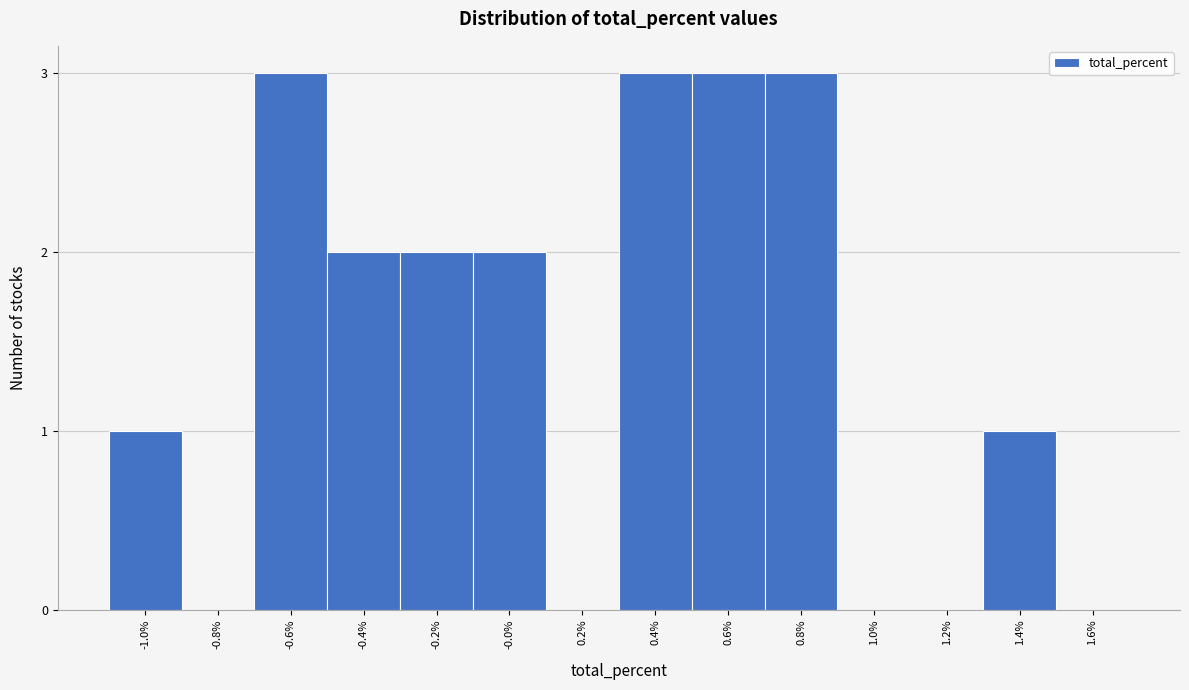

Reading left to right, what are all the values shown in this chart?

-1.0%=1	-0.8%=0	-0.6%=3	-0.4%=2	-0.2%=2	-0.0%=2	0.2%=0	0.4%=3	0.6%=3	0.8%=3	1.0%=0	1.2%=0	1.4%=1	1.6%=0